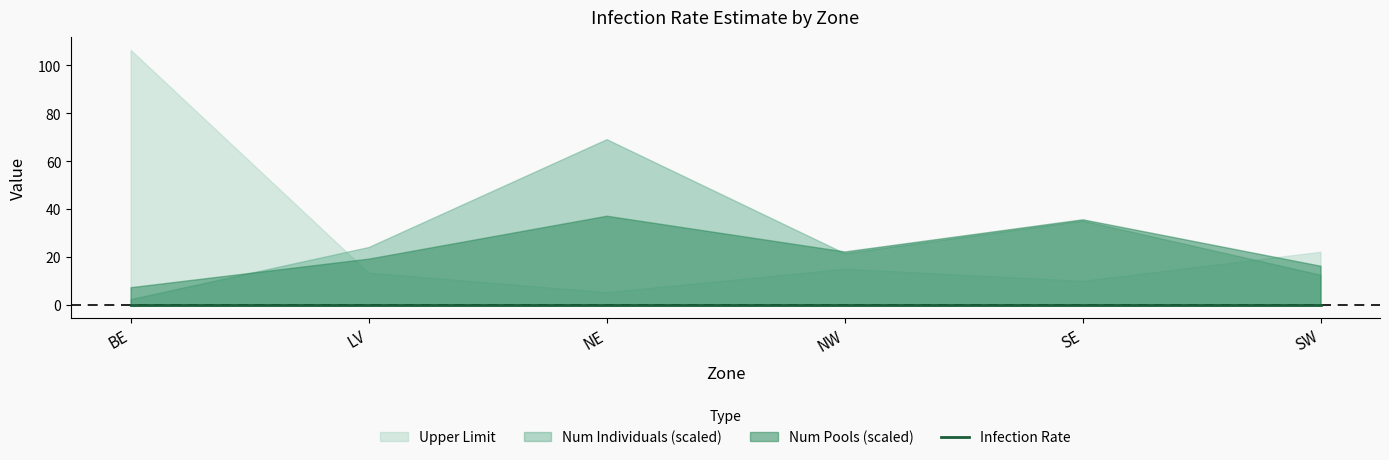

At which category does the chart reach its minimum across all series?

BE